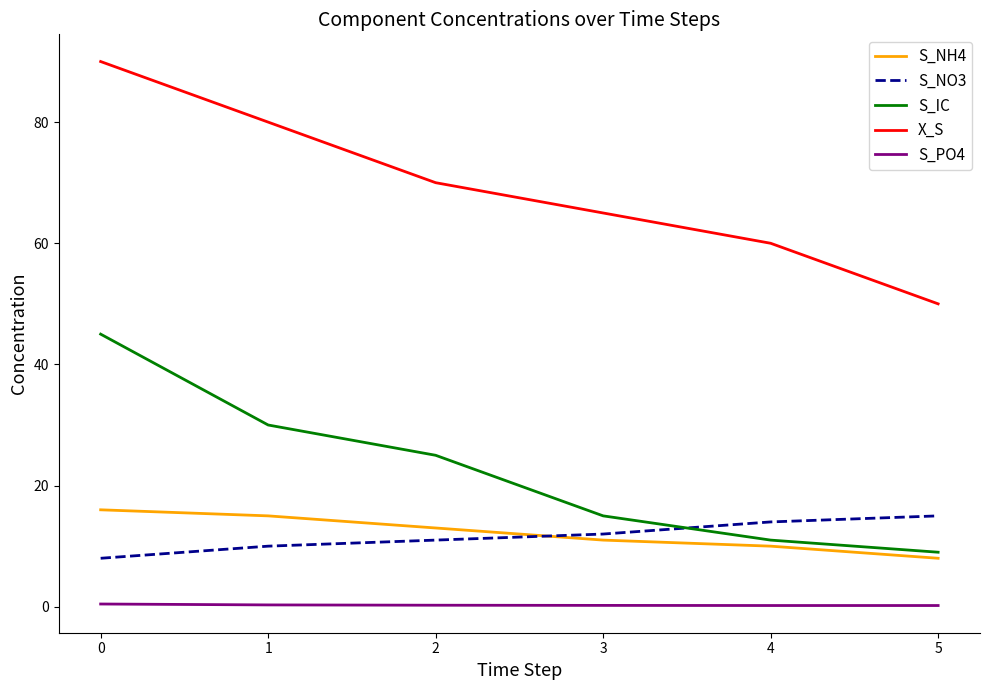

How many times do S_IC and S_NO3 cross each other?

1